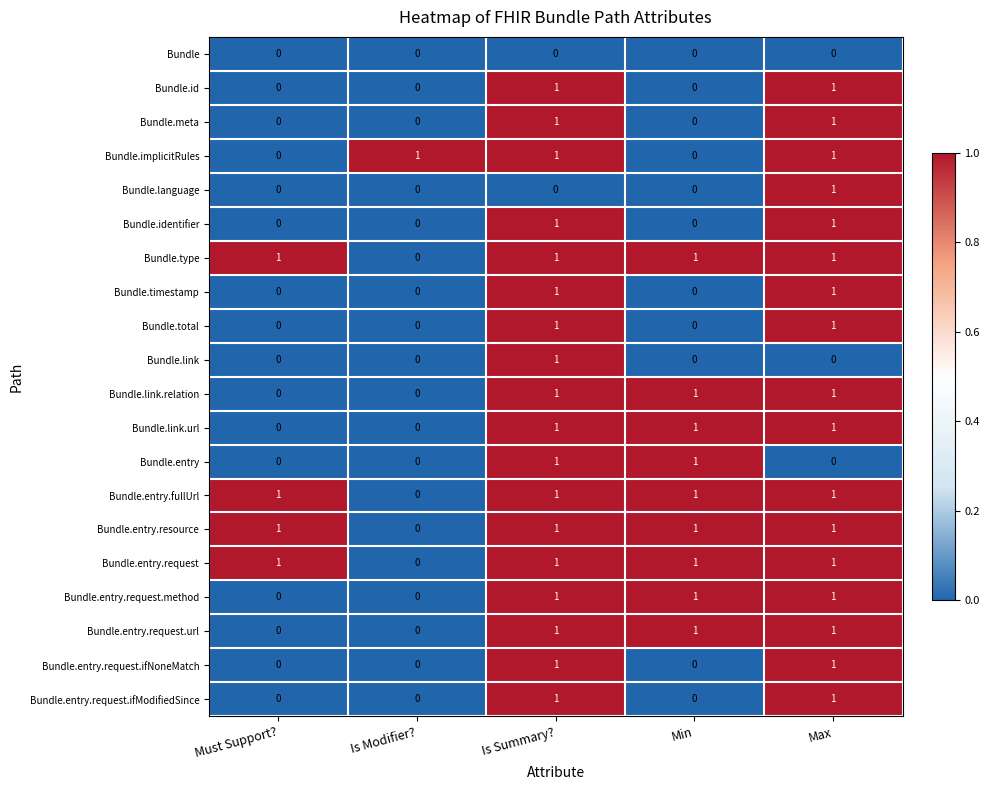

Is it true that Bundle.entry.resource equals 1 at Is Summary??

True